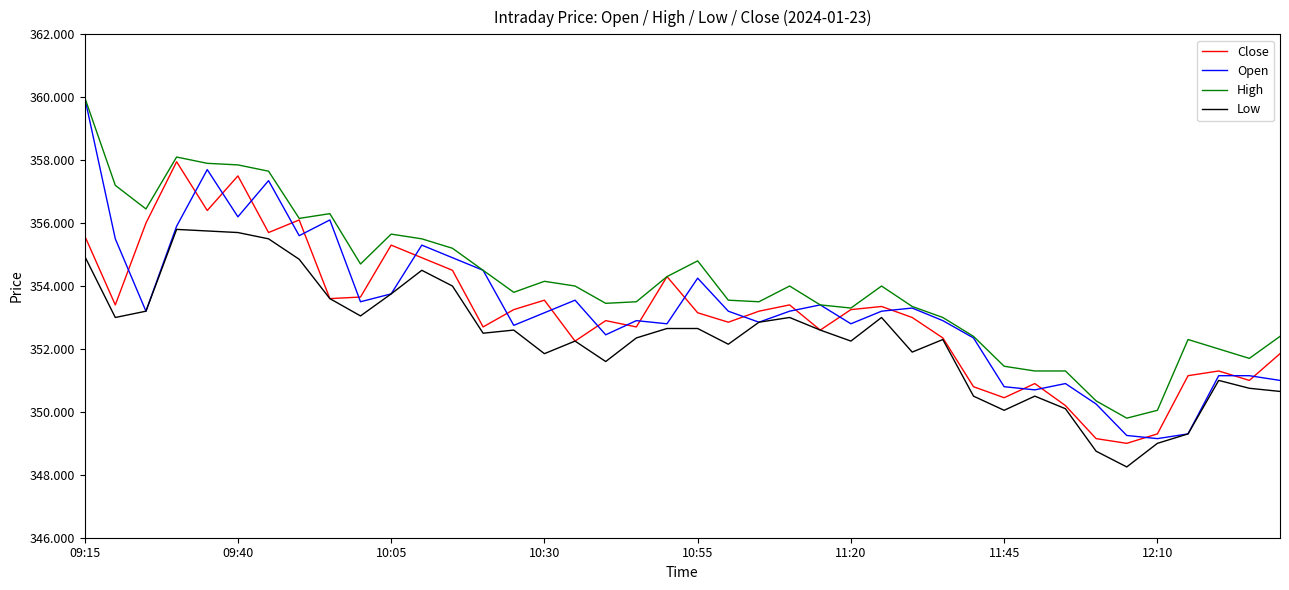

Which series has the widest spread of values?

Open